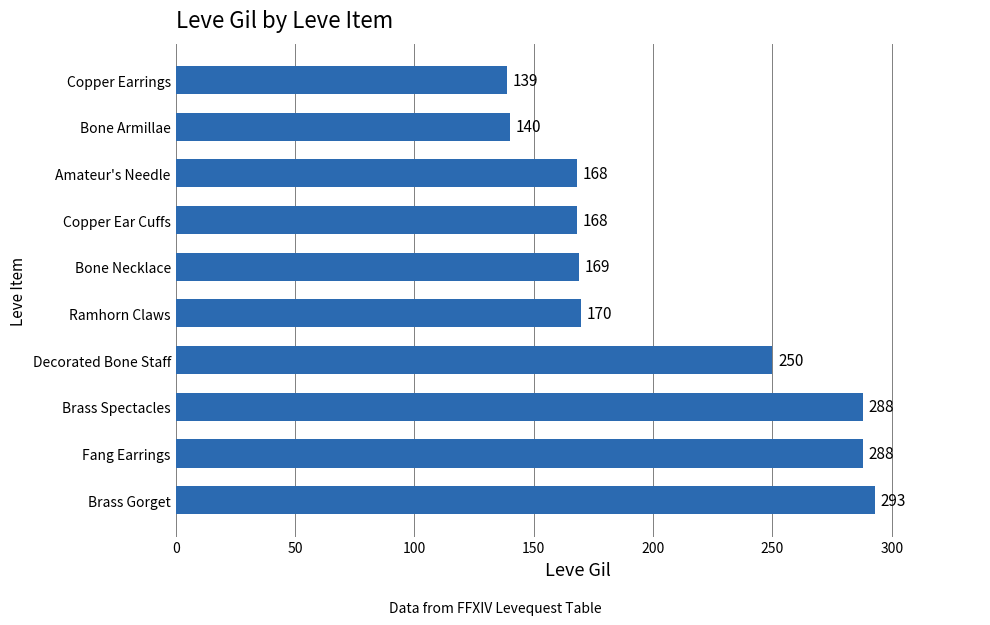

What is the difference between the maximum and minimum values?

154